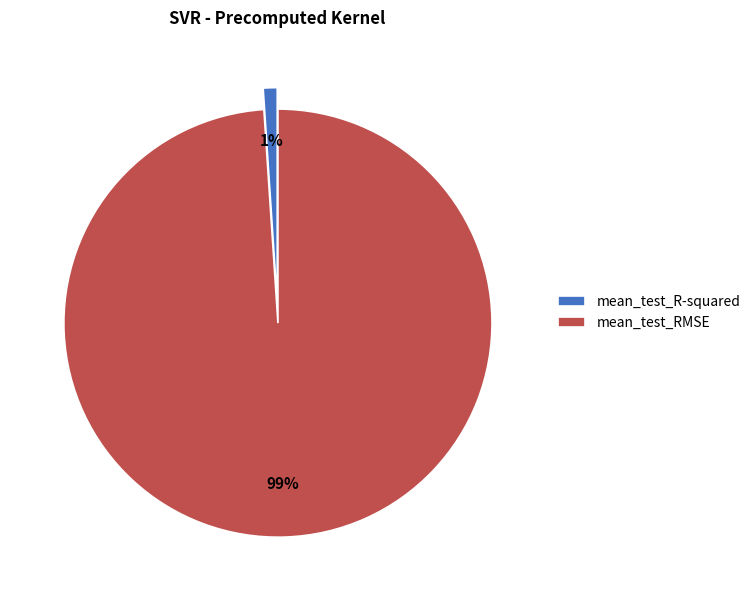

Is it true that mean_test_R-squared is 15% of the pie?

False